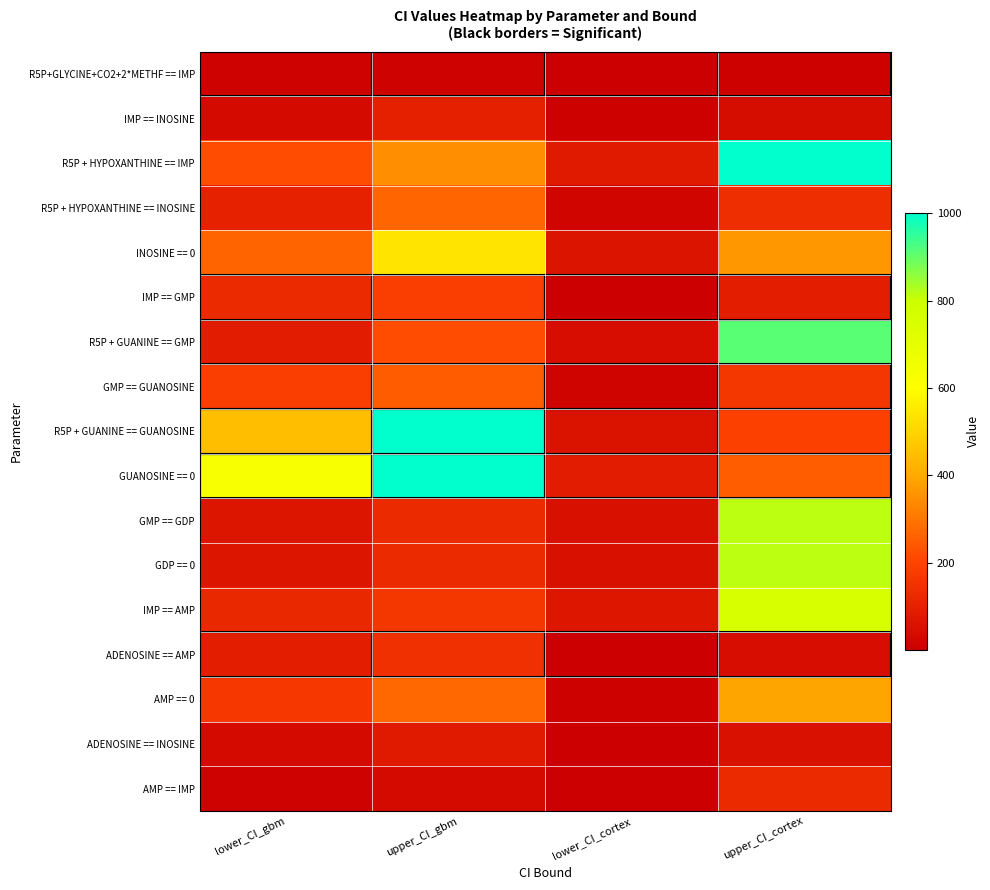

What is the difference between the highest and lowest values at upper_CI_gbm?

987.9